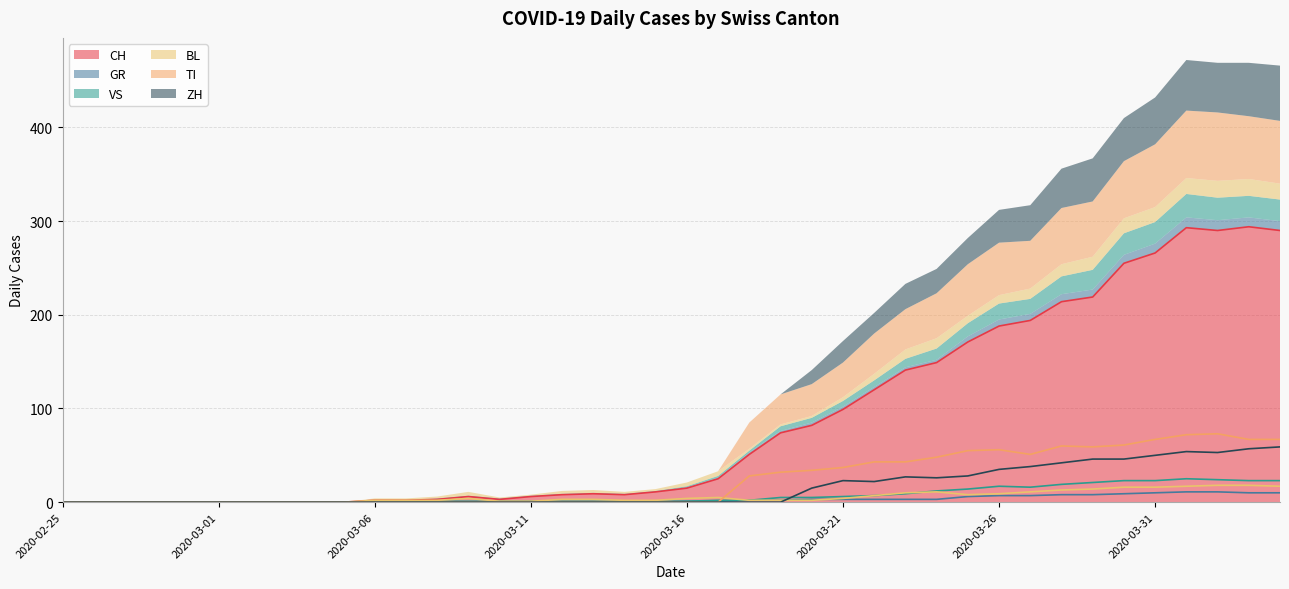

The GR series shows 3 at 2020-04-04. True or false?

False